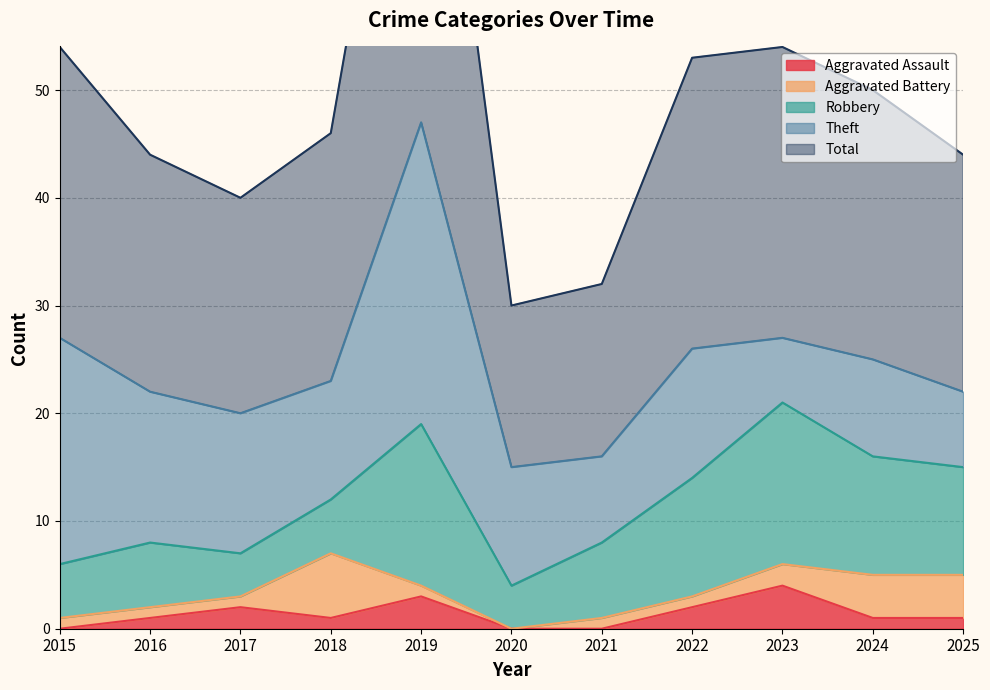

True or false: Theft and Aggravated Assault cross at least once.

False